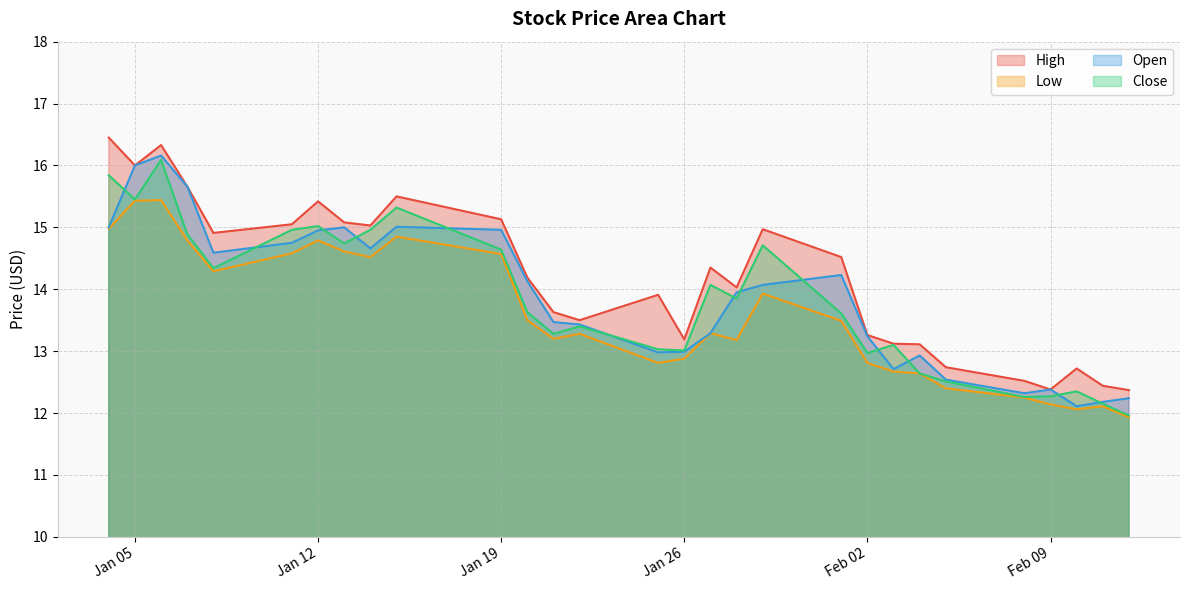

Which series has the largest total across all categories?

High